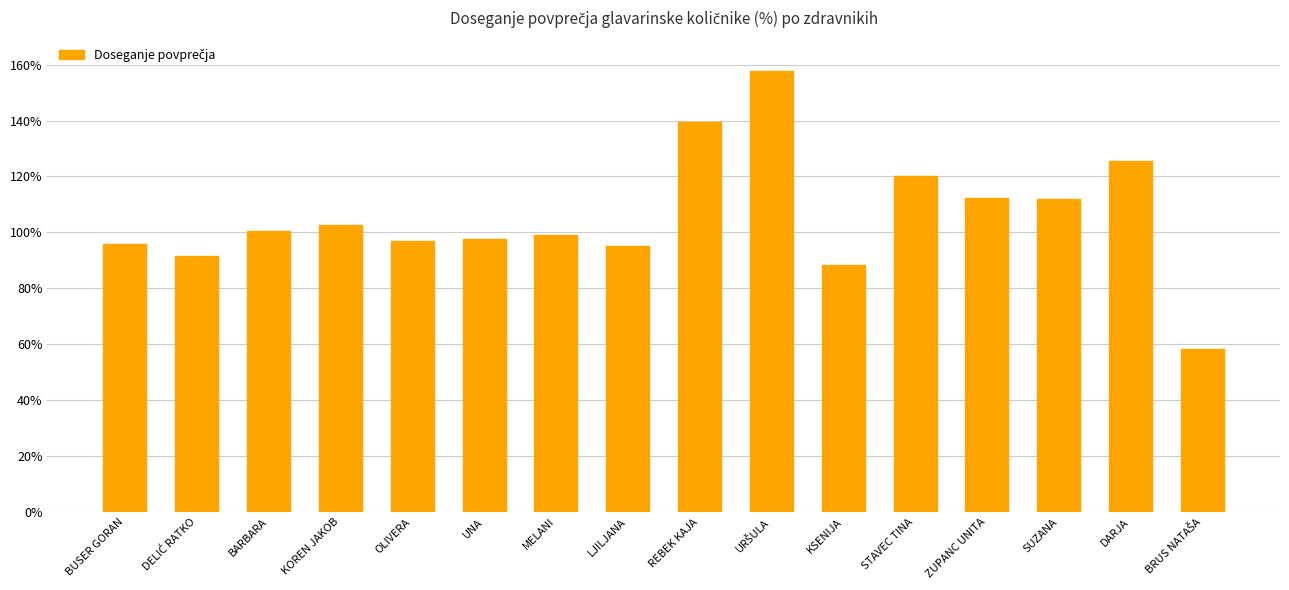

What is the sum of all values?

1693.0